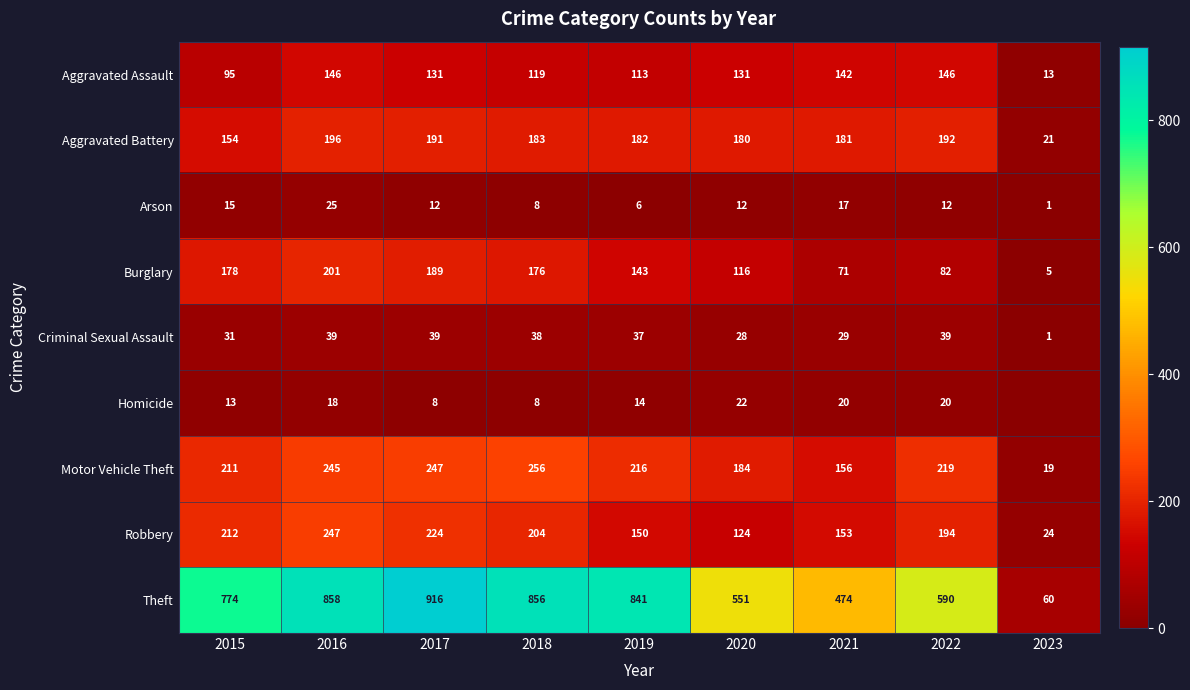

Where does the Arson series first go above 12?

2015